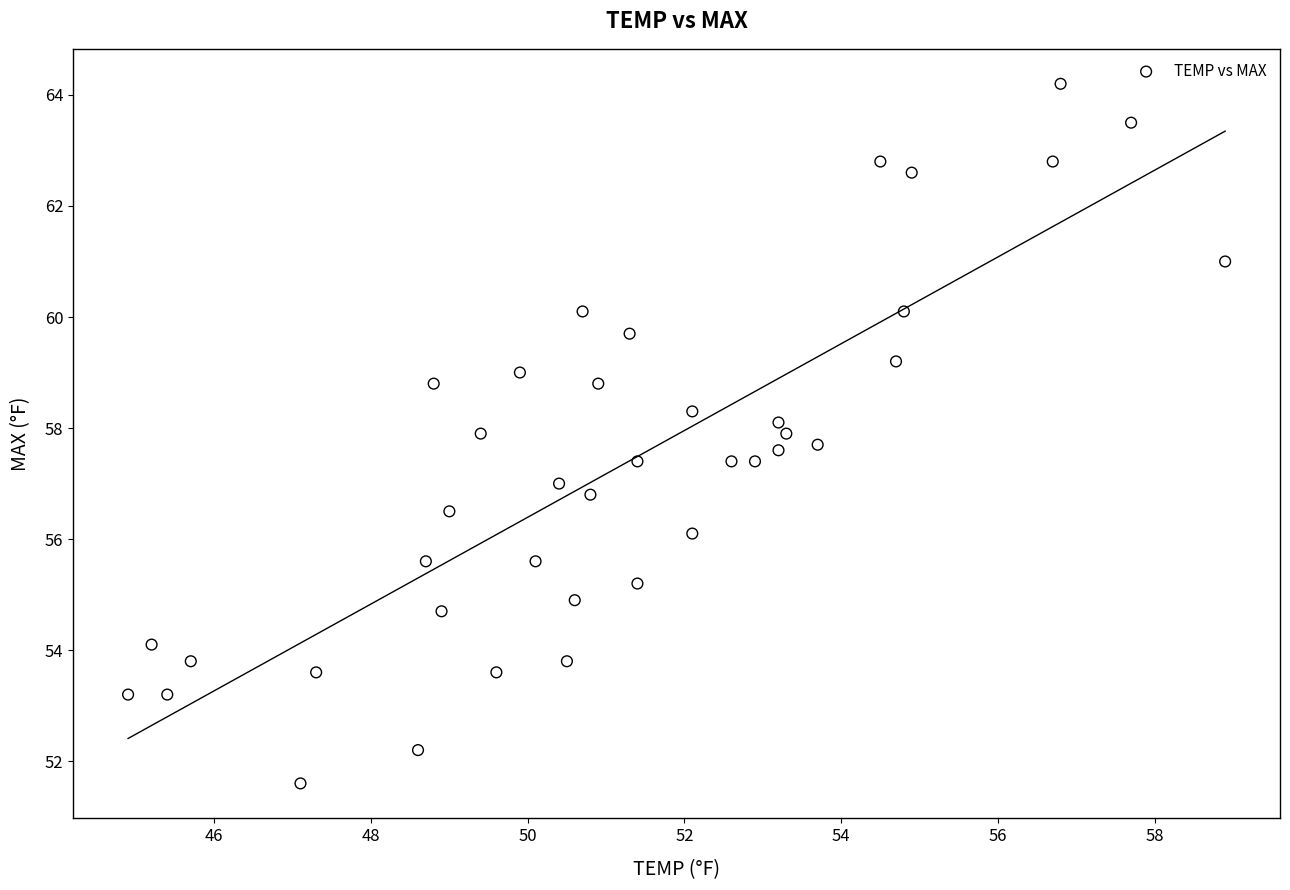

What is the range of X values (max minus min)?

14.0